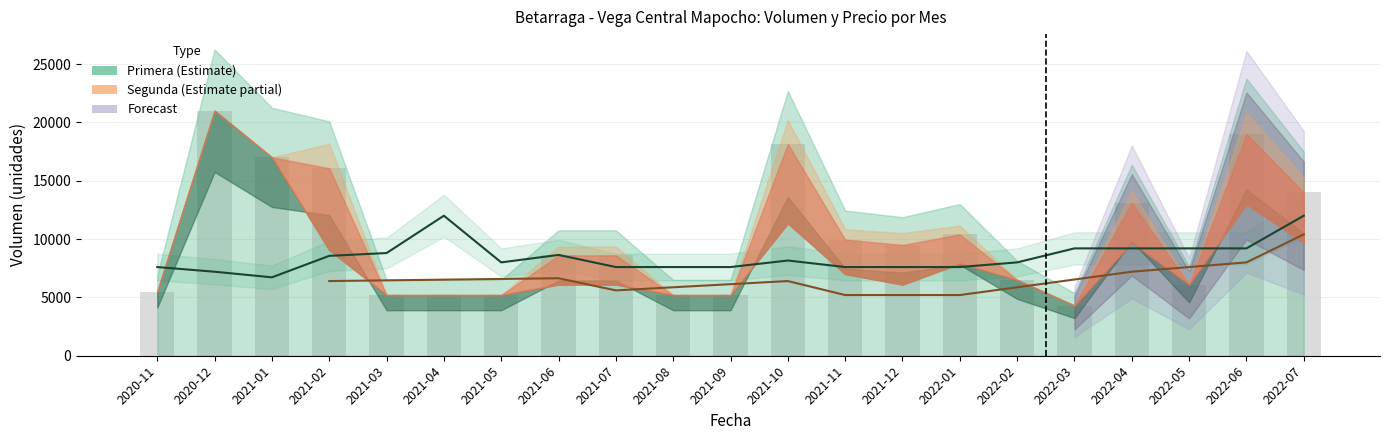

Which series changed the most between 2021-08 and 2022-05?

Volumen_Primera_mean